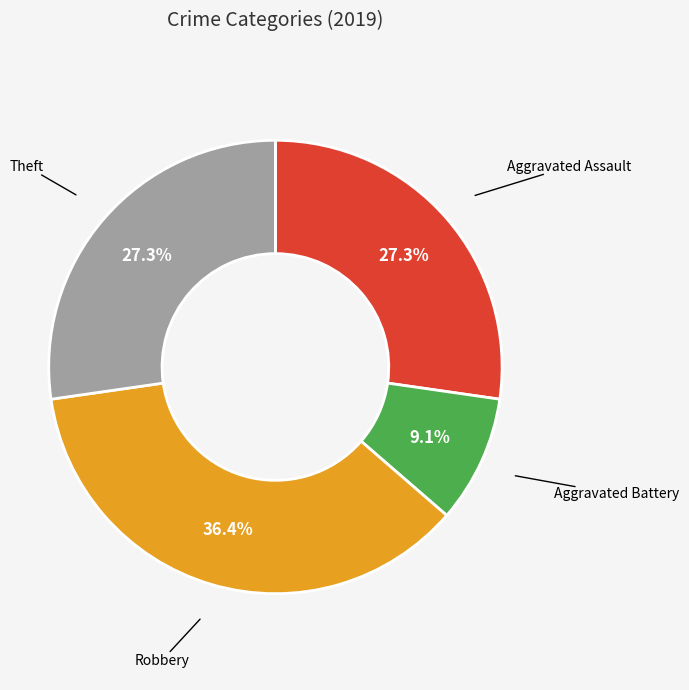

Is there a majority slice in this chart?

No